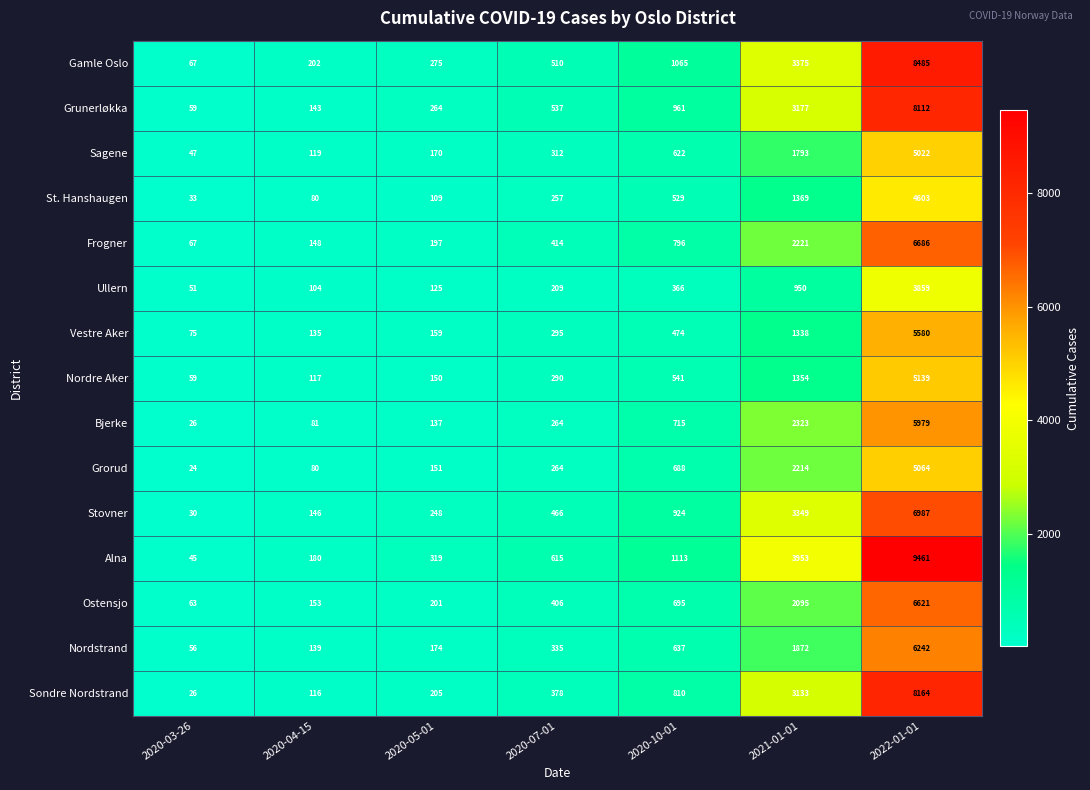

The Ullern series shows 104 at 2020-04-15. True or false?

True